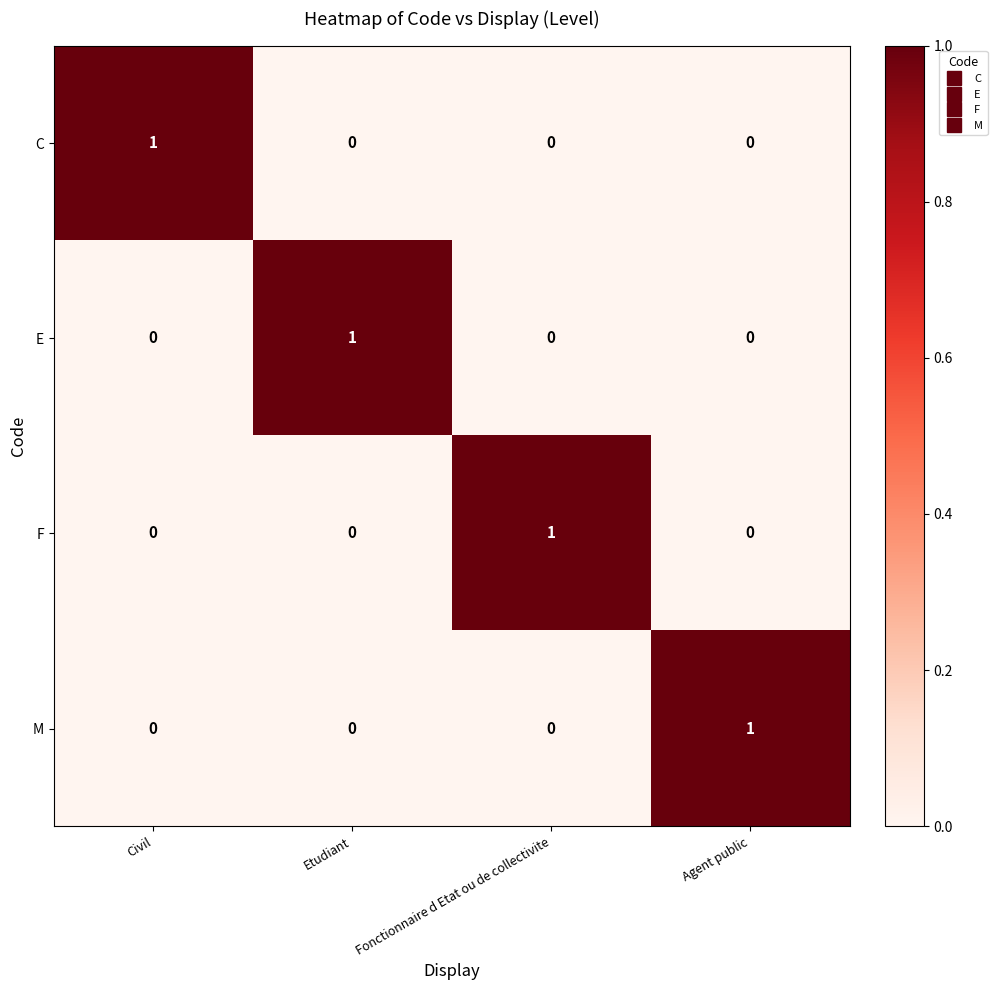

Is it true that C equals 0 at Agent public?

True